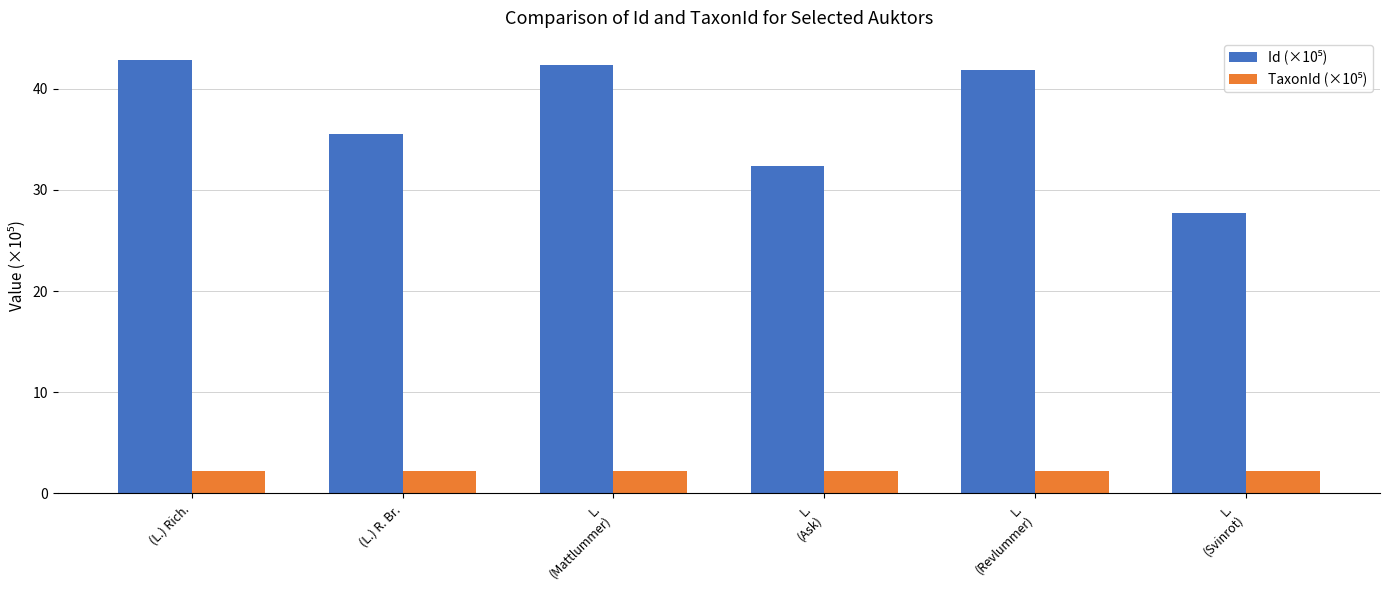

What is the minimum value shown in the chart?

2.2